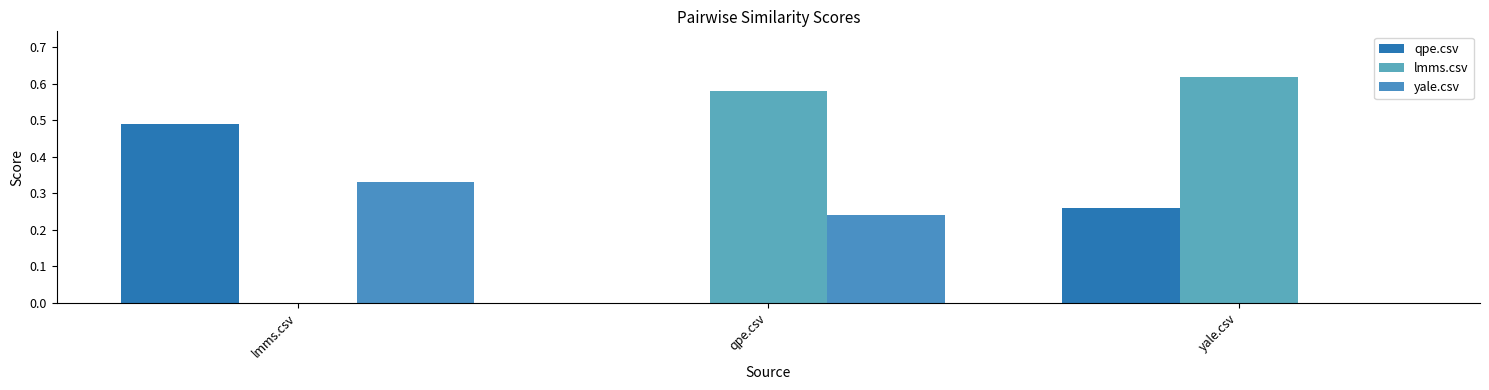

What are all the series names shown in the legend?

qpe.csv, lmms.csv, yale.csv